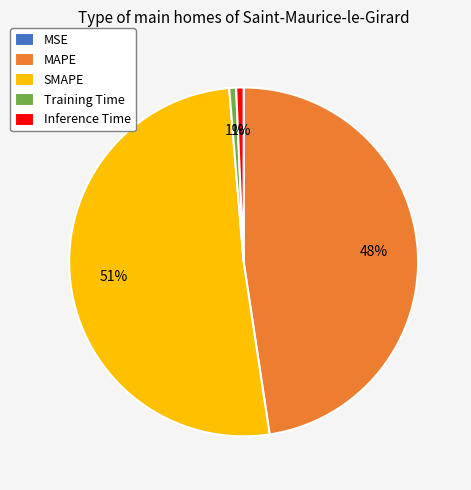

Is Inference Time the majority of the pie?

No